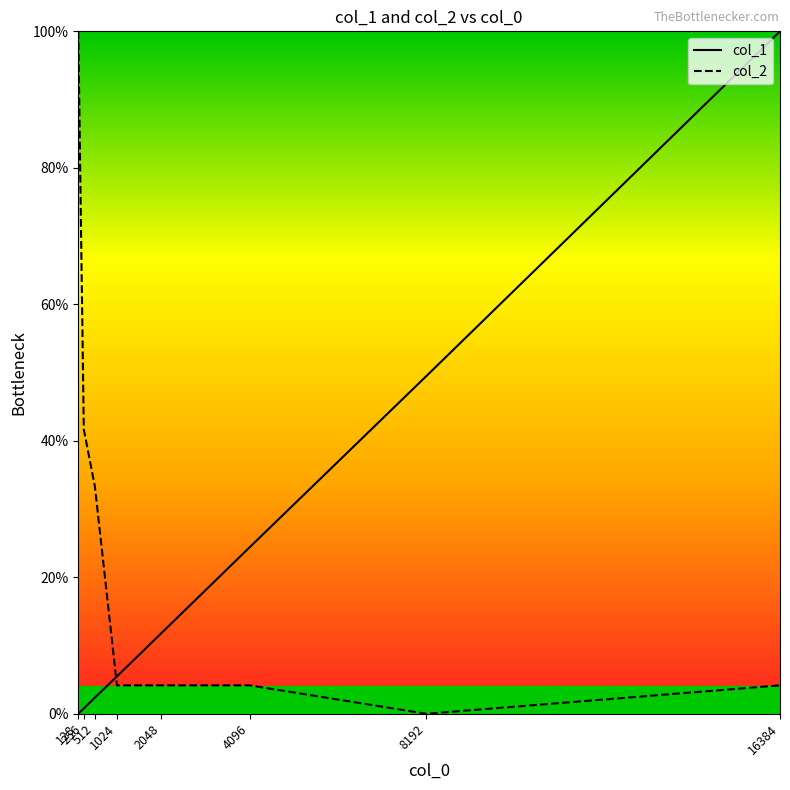

What is the total value across all series at 128?

100.0